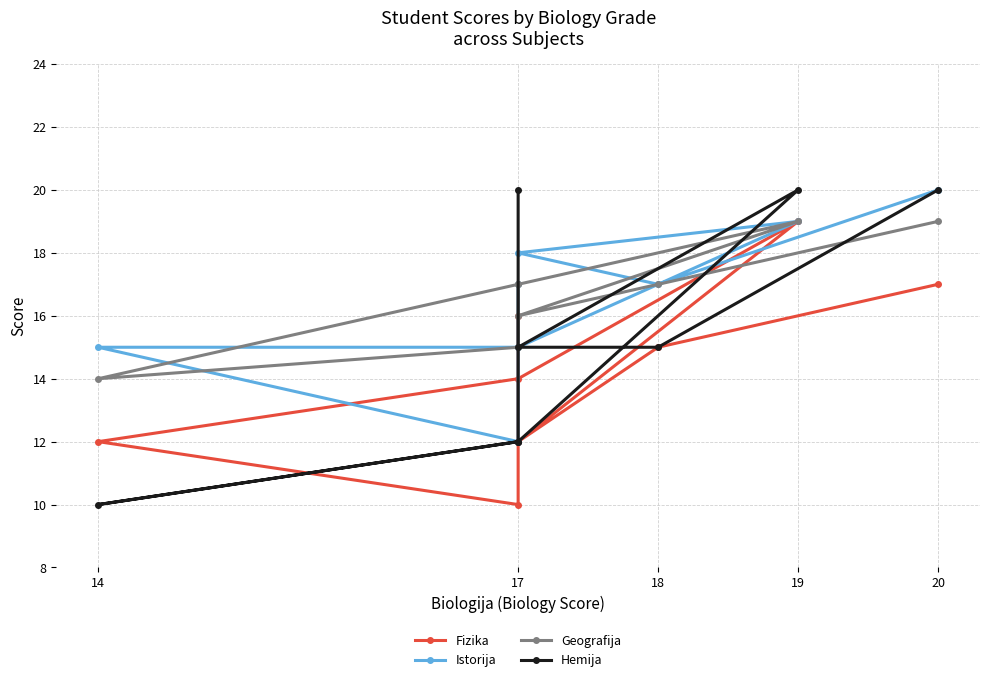

What is the sum of all Istorija values?

133